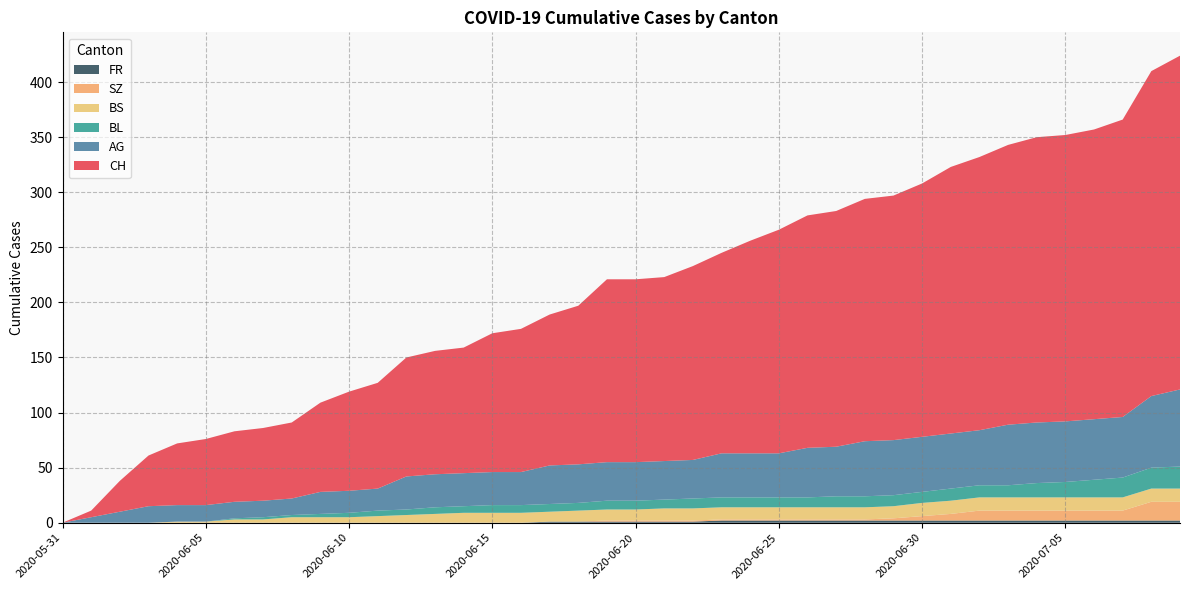

Reading left to right, what are all the values shown in this chart?

CH: 2020-05-31=0	2020-06-01=6	2020-06-02=28	2020-06-03=46	2020-06-04=56	2020-06-05=60	2020-06-06=64	2020-06-07=66	2020-06-08=69	2020-06-09=81	2020-06-10=90	2020-06-11=96	2020-06-12=108	2020-06-13=112	2020-06-14=114	2020-06-15=126	2020-06-16=130	2020-06-17=137	2020-06-18=144	2020-06-19=166	2020-06-20=166	2020-06-21=167	2020-06-22=176	2020-06-23=182	2020-06-24=193	2020-06-25=203	2020-06-26=211	2020-06-27=214	2020-06-28=220	2020-06-29=222	2020-06-30=230	2020-07-01=242	2020-07-02=248	2020-07-03=254	2020-07-04=259	2020-07-05=260	2020-07-06=263	2020-07-07=270	2020-07-08=295	2020-07-09=303
AG: 2020-05-31=0	2020-06-01=5	2020-06-02=10	2020-06-03=15	2020-06-04=15	2020-06-05=15	2020-06-06=15	2020-06-07=15	2020-06-08=15	2020-06-09=20	2020-06-10=20	2020-06-11=20	2020-06-12=30	2020-06-13=30	2020-06-14=30	2020-06-15=30	2020-06-16=30	2020-06-17=35	2020-06-18=35	2020-06-19=35	2020-06-20=35	2020-06-21=35	2020-06-22=35	2020-06-23=40	2020-06-24=40	2020-06-25=40	2020-06-26=45	2020-06-27=45	2020-06-28=50	2020-06-29=50	2020-06-30=50	2020-07-01=50	2020-07-02=50	2020-07-03=55	2020-07-04=55	2020-07-05=55	2020-07-06=55	2020-07-07=55	2020-07-08=65	2020-07-09=70
BL: 2020-05-31=0	2020-06-01=0	2020-06-02=0	2020-06-03=0	2020-06-04=0	2020-06-05=0	2020-06-06=1	2020-06-07=2	2020-06-08=2	2020-06-09=3	2020-06-10=4	2020-06-11=5	2020-06-12=5	2020-06-13=6	2020-06-14=6	2020-06-15=7	2020-06-16=7	2020-06-17=7	2020-06-18=7	2020-06-19=8	2020-06-20=8	2020-06-21=8	2020-06-22=9	2020-06-23=9	2020-06-24=9	2020-06-25=9	2020-06-26=9	2020-06-27=10	2020-06-28=10	2020-06-29=10	2020-06-30=10	2020-07-01=11	2020-07-02=11	2020-07-03=11	2020-07-04=13	2020-07-05=14	2020-07-06=16	2020-07-07=18	2020-07-08=19	2020-07-09=20
BS: 2020-05-31=0	2020-06-01=0	2020-06-02=0	2020-06-03=0	2020-06-04=1	2020-06-05=1	2020-06-06=3	2020-06-07=3	2020-06-08=5	2020-06-09=5	2020-06-10=5	2020-06-11=6	2020-06-12=7	2020-06-13=8	2020-06-14=9	2020-06-15=9	2020-06-16=9	2020-06-17=9	2020-06-18=10	2020-06-19=10	2020-06-20=10	2020-06-21=11	2020-06-22=11	2020-06-23=11	2020-06-24=11	2020-06-25=11	2020-06-26=11	2020-06-27=11	2020-06-28=11	2020-06-29=11	2020-06-30=12	2020-07-01=12	2020-07-02=12	2020-07-03=12	2020-07-04=12	2020-07-05=12	2020-07-06=12	2020-07-07=12	2020-07-08=12	2020-07-09=12
SZ: 2020-05-31=0	2020-06-01=0	2020-06-02=0	2020-06-03=0	2020-06-04=0	2020-06-05=0	2020-06-06=0	2020-06-07=0	2020-06-08=0	2020-06-09=0	2020-06-10=0	2020-06-11=0	2020-06-12=0	2020-06-13=0	2020-06-14=0	2020-06-15=0	2020-06-16=0	2020-06-17=0	2020-06-18=0	2020-06-19=1	2020-06-20=1	2020-06-21=1	2020-06-22=1	2020-06-23=1	2020-06-24=1	2020-06-25=1	2020-06-26=1	2020-06-27=1	2020-06-28=1	2020-06-29=2	2020-06-30=4	2020-07-01=6	2020-07-02=9	2020-07-03=9	2020-07-04=9	2020-07-05=9	2020-07-06=9	2020-07-07=9	2020-07-08=17	2020-07-09=17
FR: 2020-05-31=0	2020-06-01=0	2020-06-02=0	2020-06-03=0	2020-06-04=0	2020-06-05=0	2020-06-06=0	2020-06-07=0	2020-06-08=0	2020-06-09=0	2020-06-10=0	2020-06-11=0	2020-06-12=0	2020-06-13=0	2020-06-14=0	2020-06-15=0	2020-06-16=0	2020-06-17=1	2020-06-18=1	2020-06-19=1	2020-06-20=1	2020-06-21=1	2020-06-22=1	2020-06-23=2	2020-06-24=2	2020-06-25=2	2020-06-26=2	2020-06-27=2	2020-06-28=2	2020-06-29=2	2020-06-30=2	2020-07-01=2	2020-07-02=2	2020-07-03=2	2020-07-04=2	2020-07-05=2	2020-07-06=2	2020-07-07=2	2020-07-08=2	2020-07-09=2